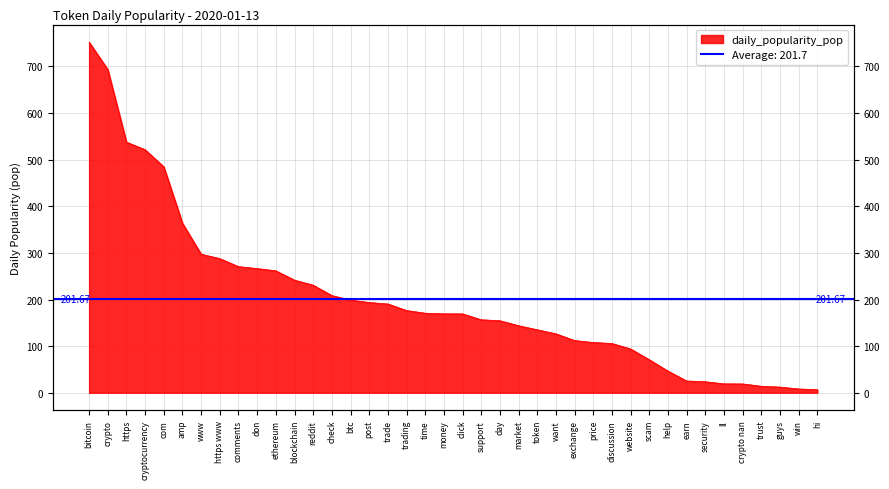

How many values exceed 169?

21